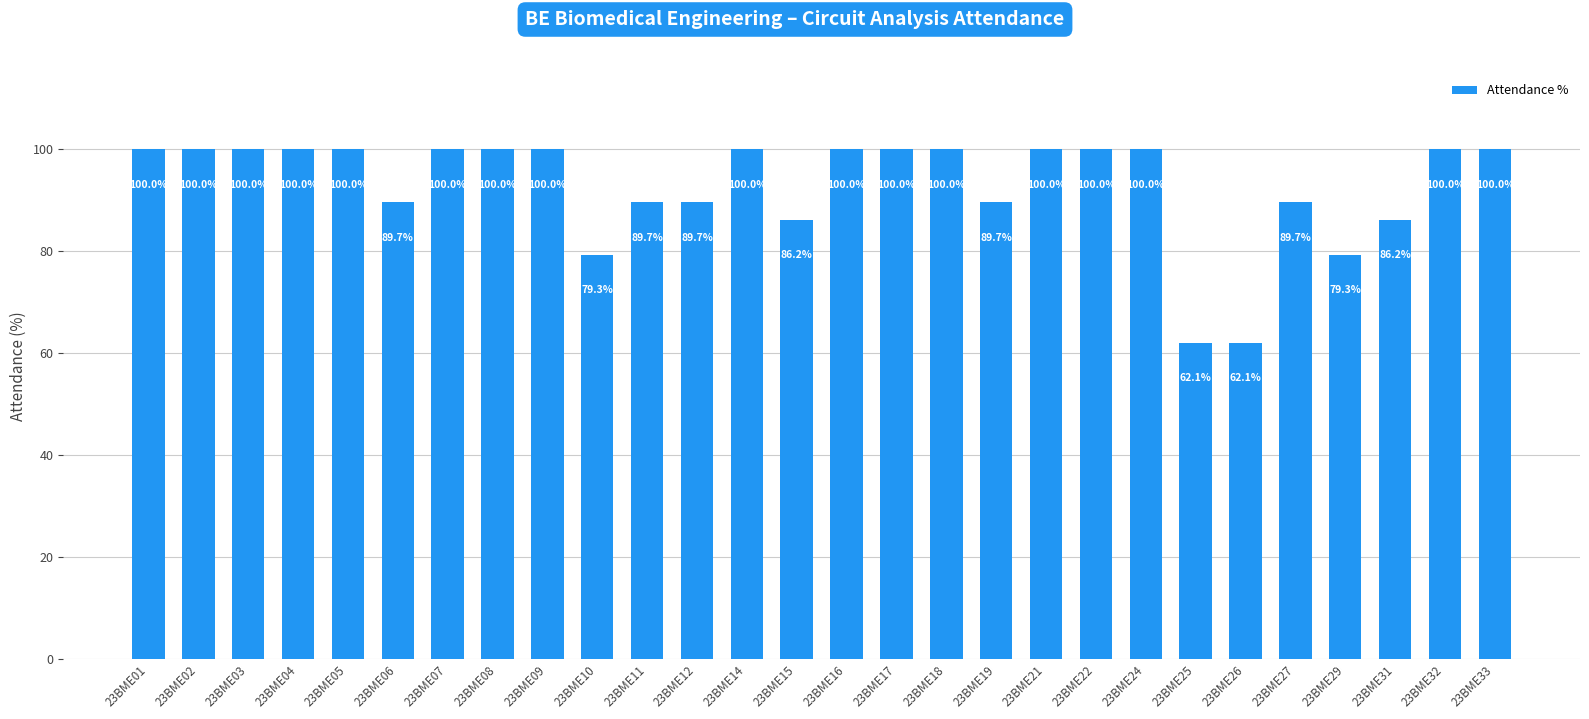

Count the number of data series in this chart.

1